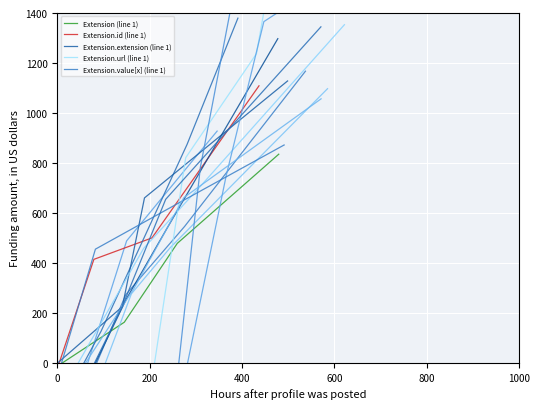

How many values in the Extension (line 1) series exceed 477?

2